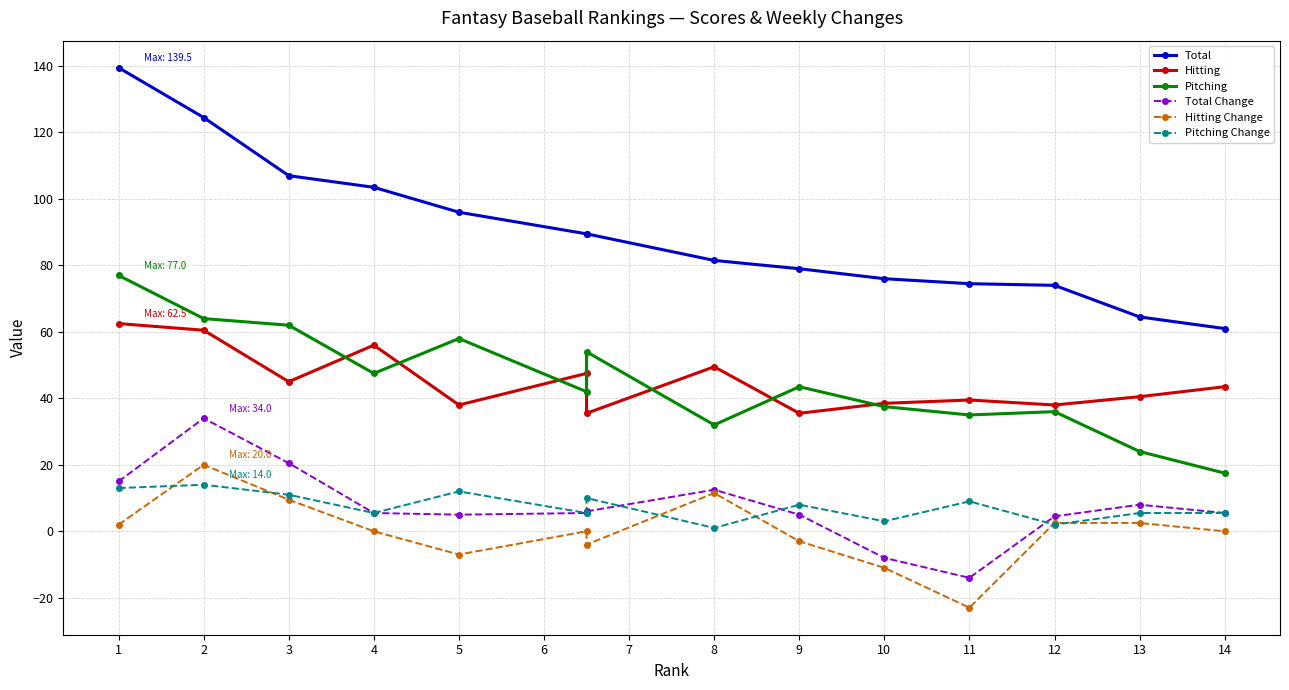

How many interior local valleys does the Hitting series have?

5